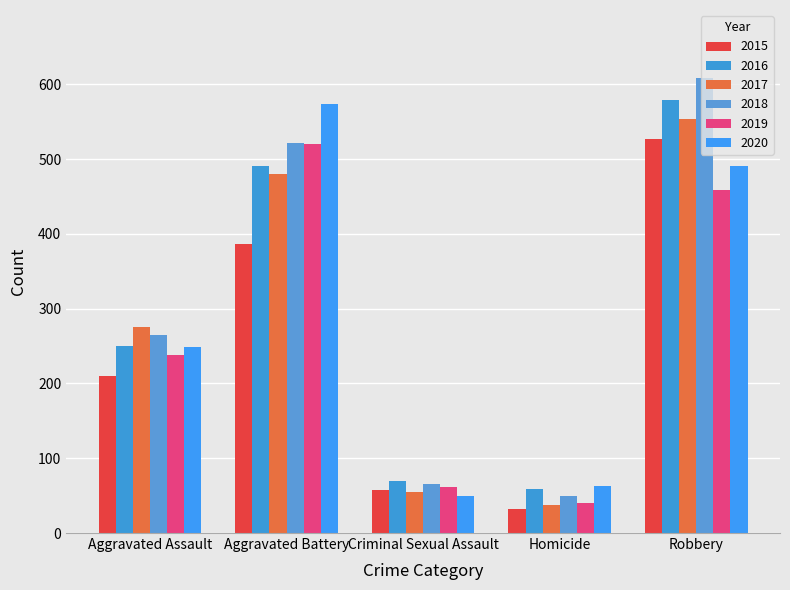

At how many categories does at least one series exceed 116?

3